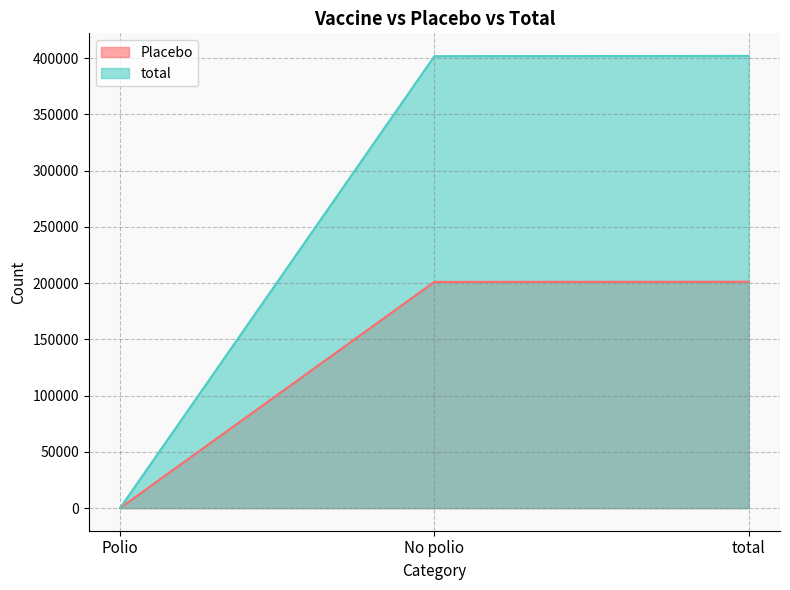

Which category has the lowest value across all series?

Polio